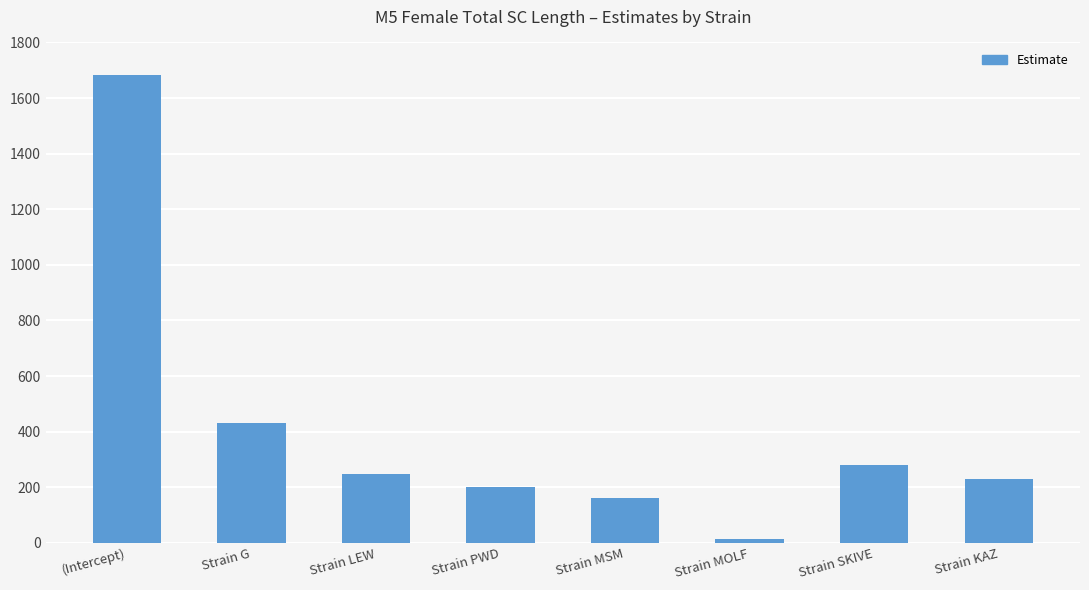

Which category has the lowest value across all series?

Strain MOLF